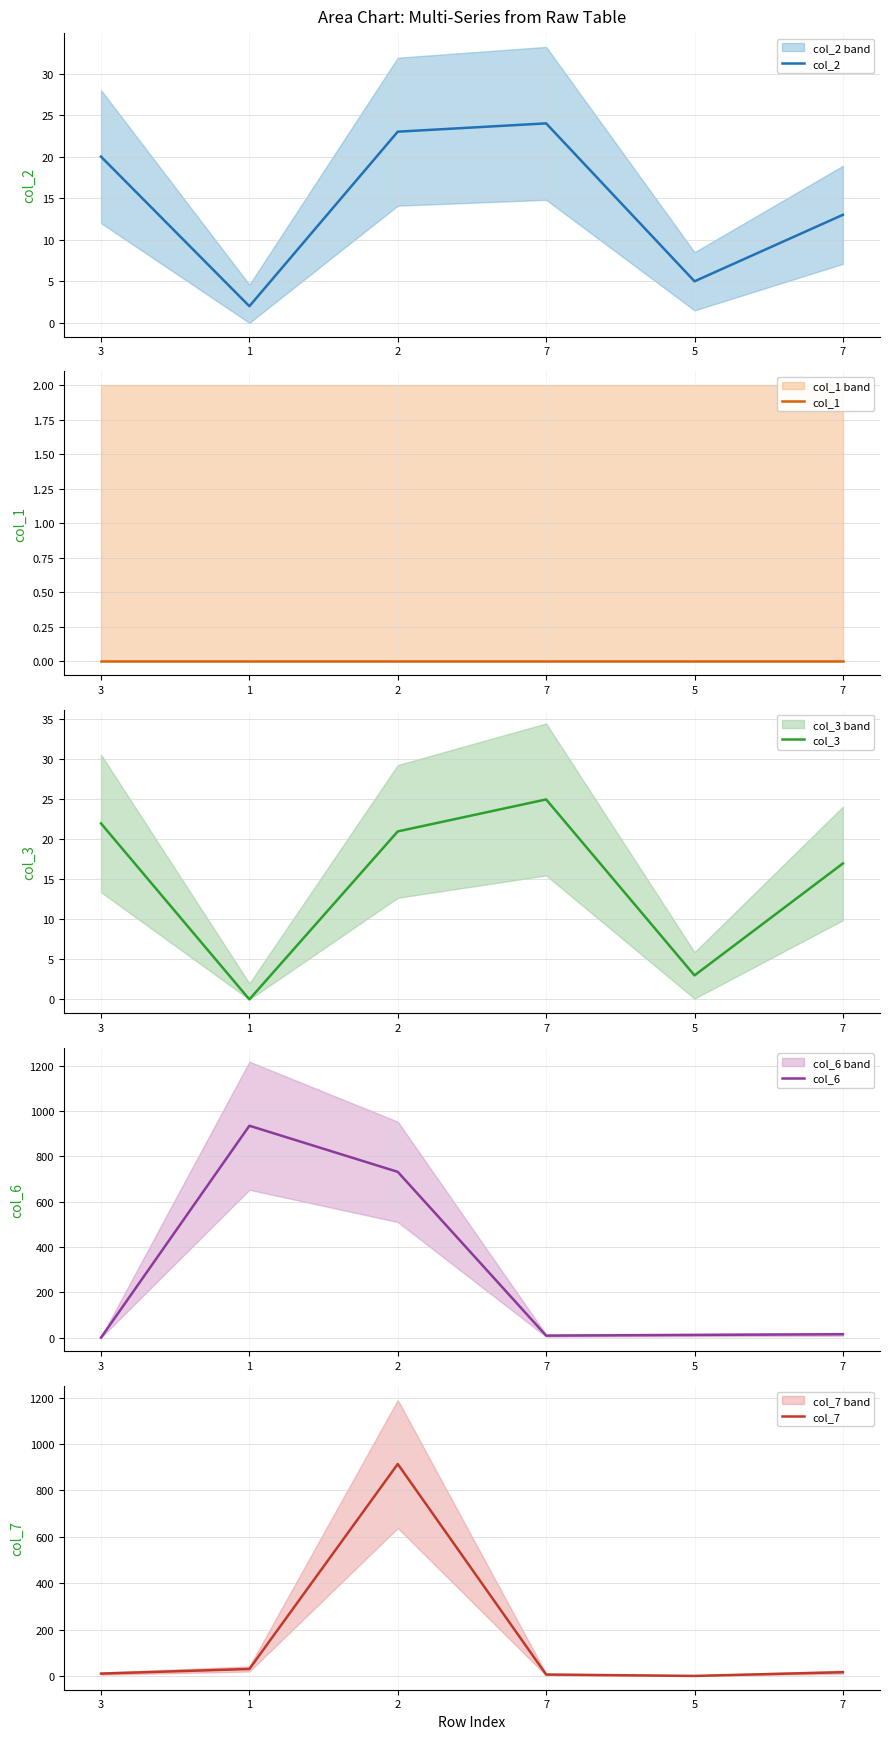

Reading left to right, list all the values displayed in this chart.

col_2: 20.0	2.0	23.0	24.0	5.0	13.0
col_1: 0.0	0.0	0.0	0.0	0.0	0.0
col_3: 22.0	0.0	21.0	25.0	3.0	17.0
col_6: 0.0	935.6	732.0	9.0	12.0	15.0
col_7: 10.0	30.0	914.0	6.0	0.0	16.0